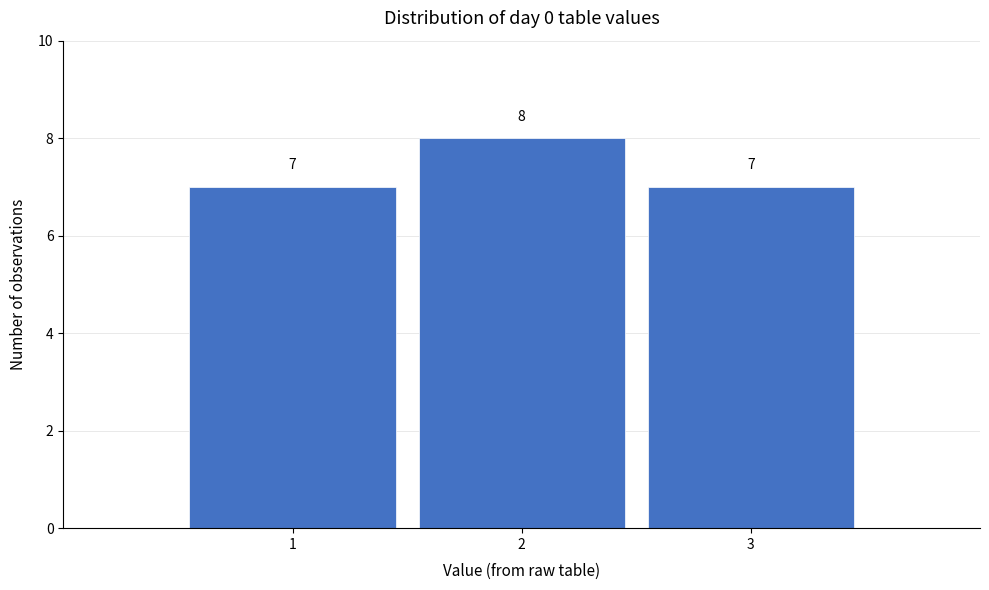

Which range on the x-axis has the tallest bar?

1.5 to 2.5